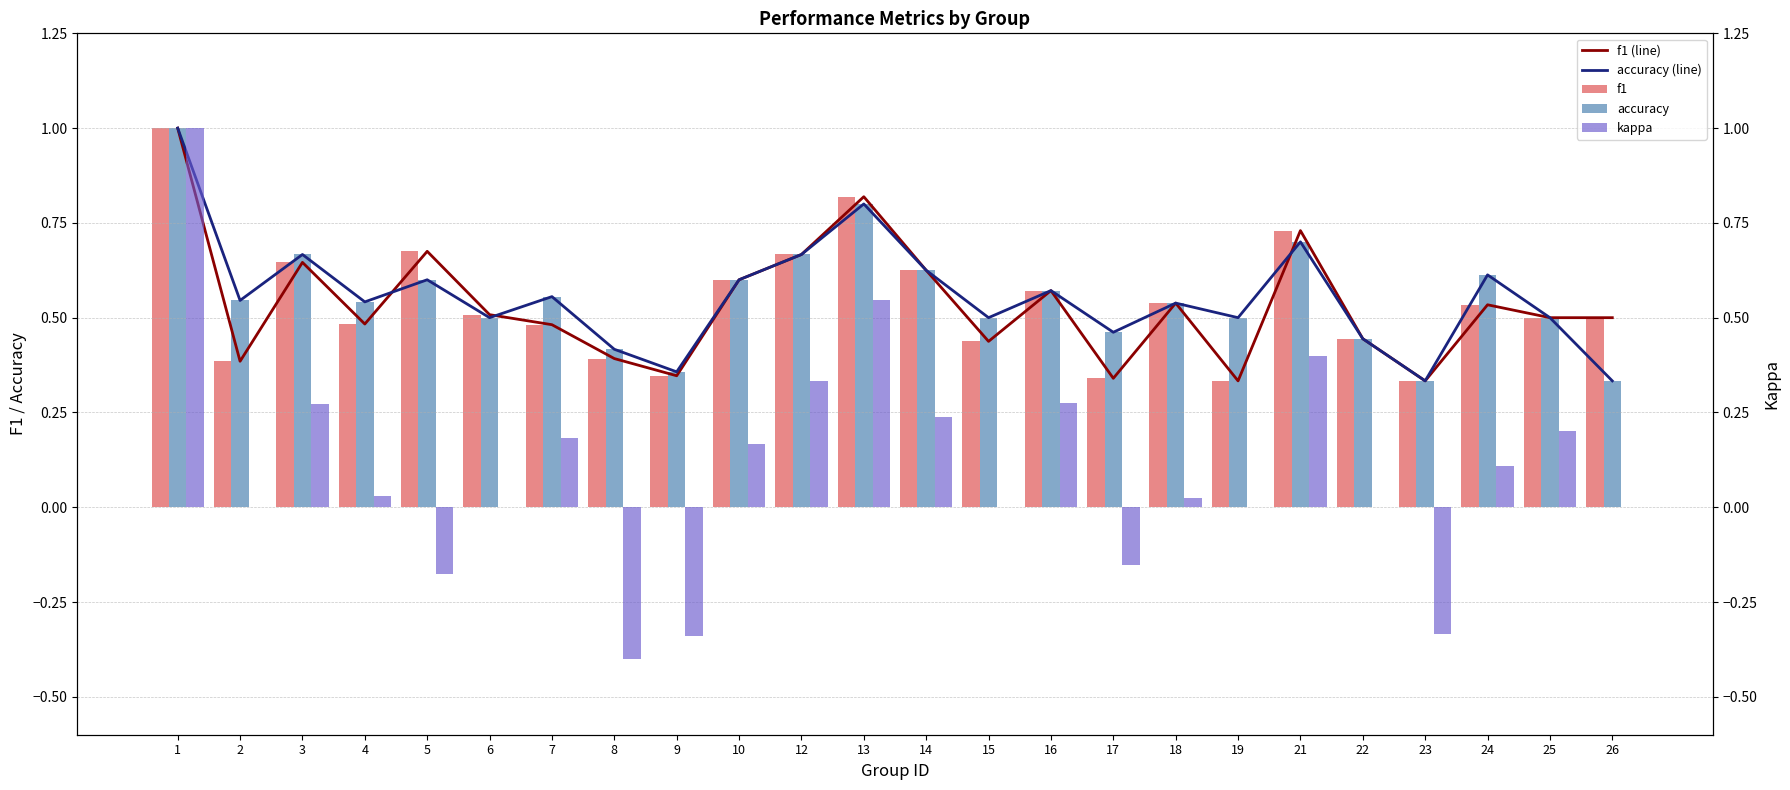

What is the greatest value displayed?

1.0